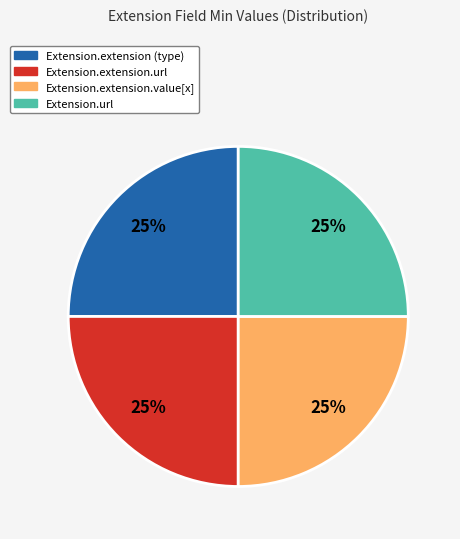

To the nearest percent, what portion does Extension.extension (type) represent?

25%